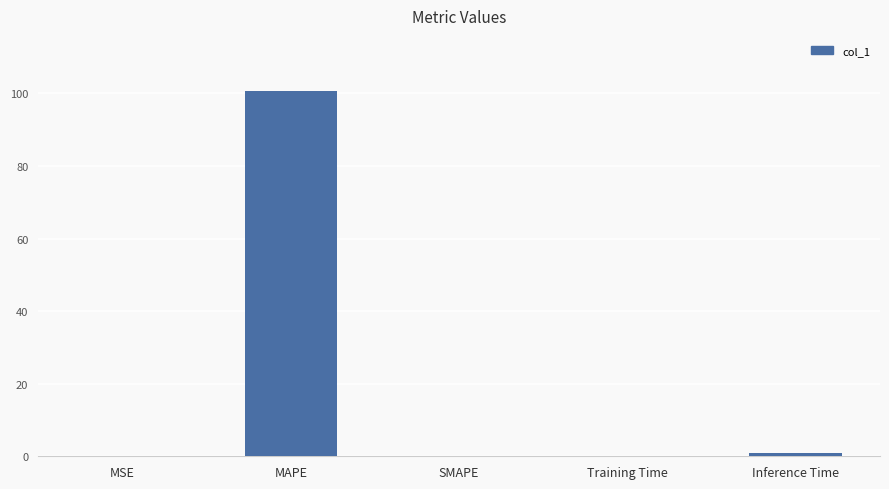

Between SMAPE and Inference Time, which is larger?

Inference Time